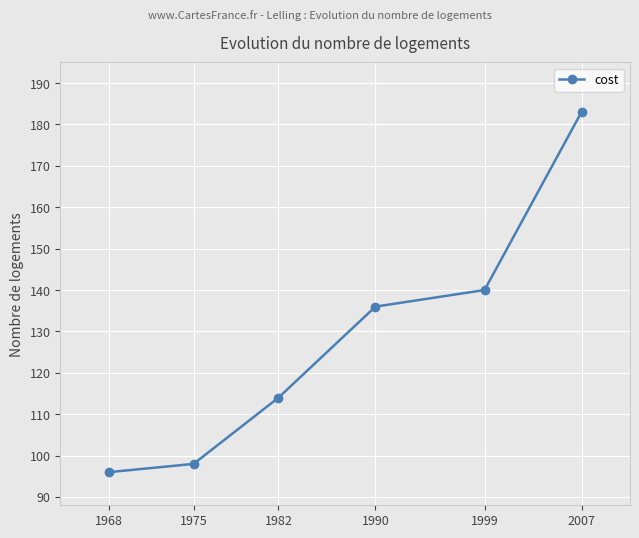

What is the difference between the maximum and minimum values?

87